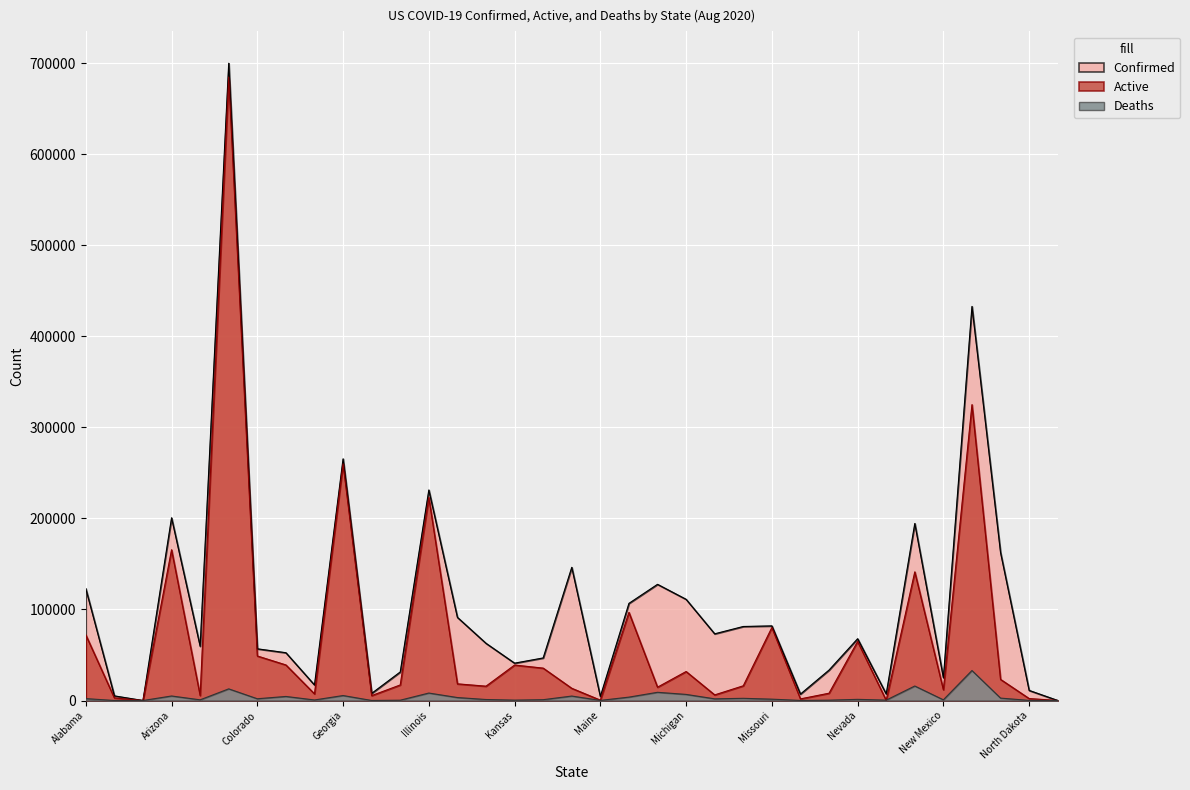

What is the value of the Confirmed point at the 22nd from the left?

111136